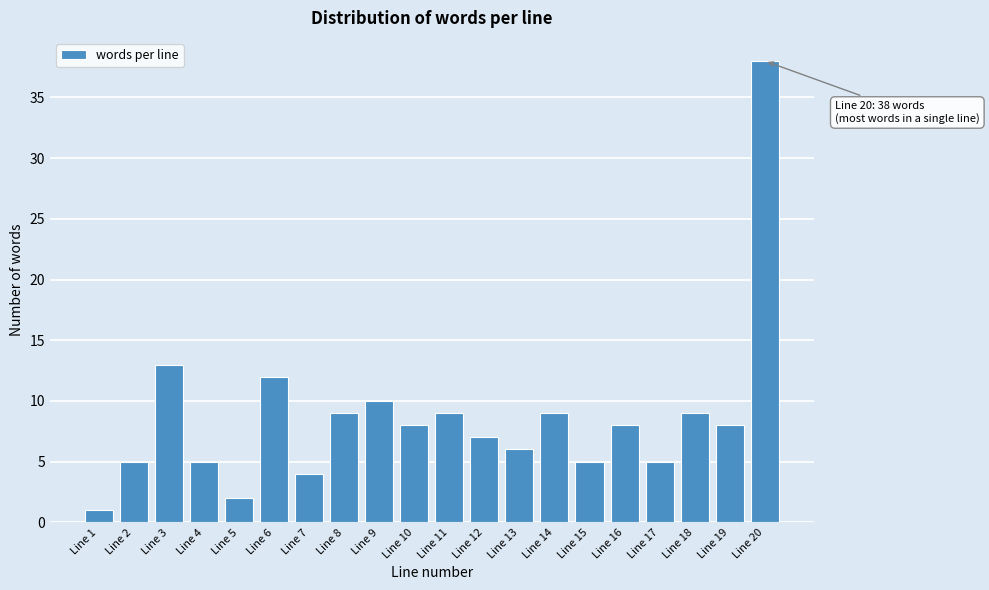

Reading left to right, what are all the values shown in this chart?

1	5	13	5	2	12	4	9	10	8	9	7	6	9	5	8	5	9	8	38